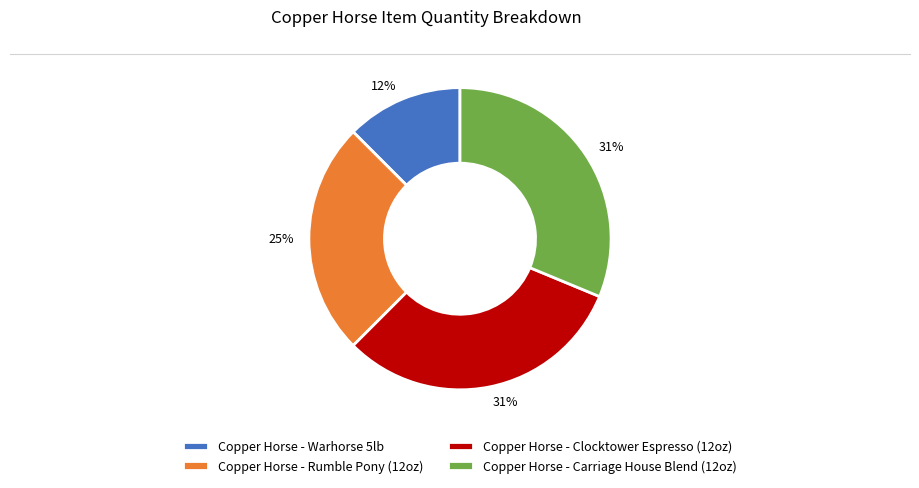

True or false: Copper Horse - Rumble Pony (12oz) accounts for 25% of the total.

True